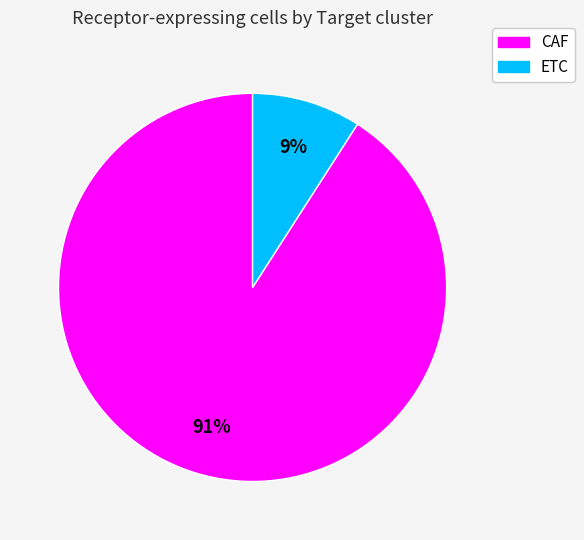

To the nearest percent, what percentage of the pie is CAF?

91%